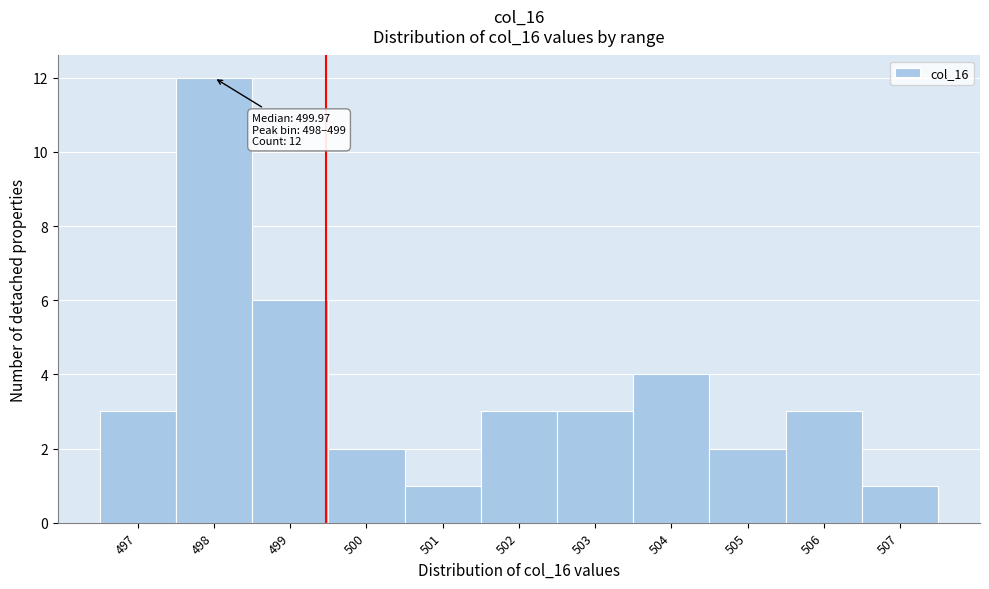

Reading right to left, list all the values displayed in this chart.

1	3	2	4	3	3	1	2	6	12	3